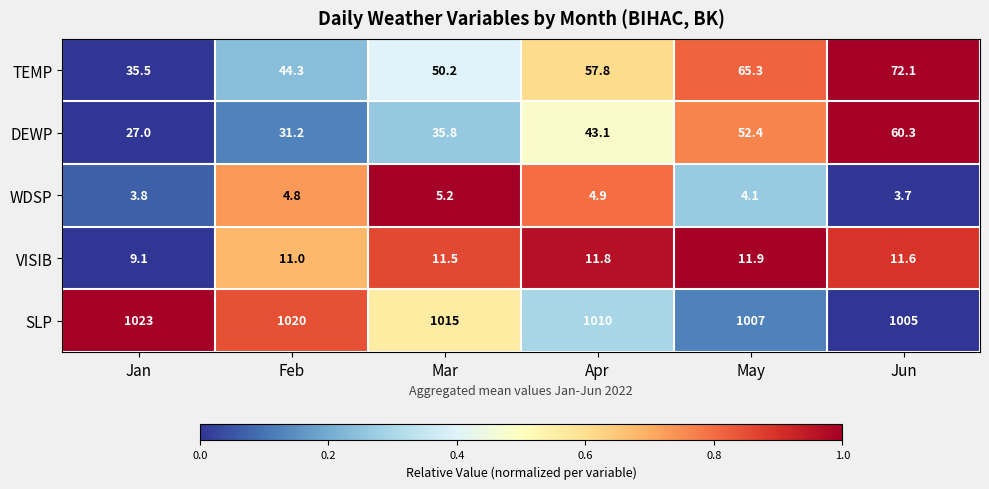

What is the total value across all series at Feb?

1111.3